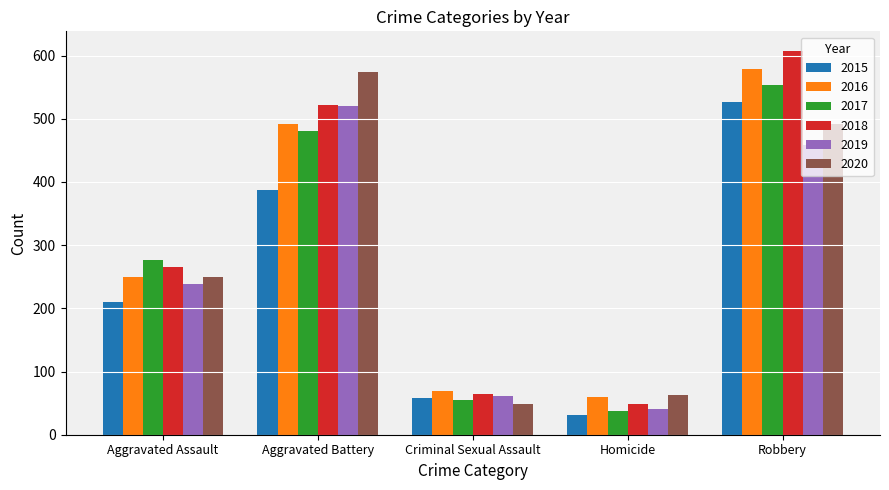

Rank the categories by 2018 value from lowest to highest.

Homicide, Criminal Sexual Assault, Aggravated Assault, Aggravated Battery, Robbery